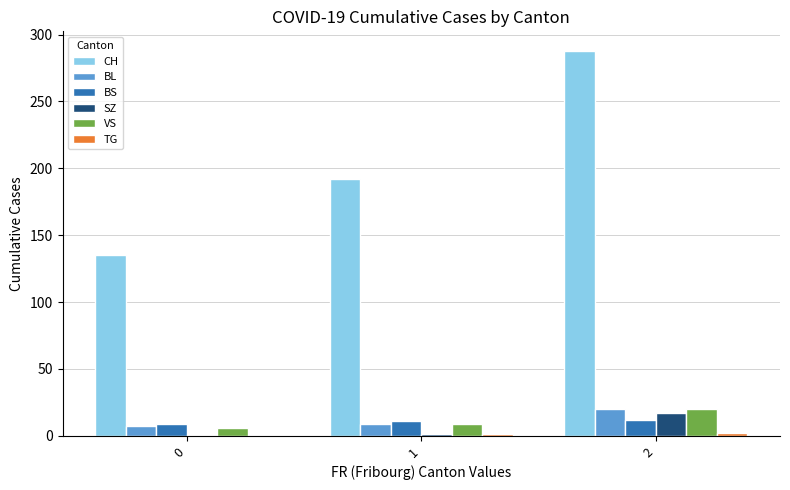

Which series has the largest total across all categories?

CH